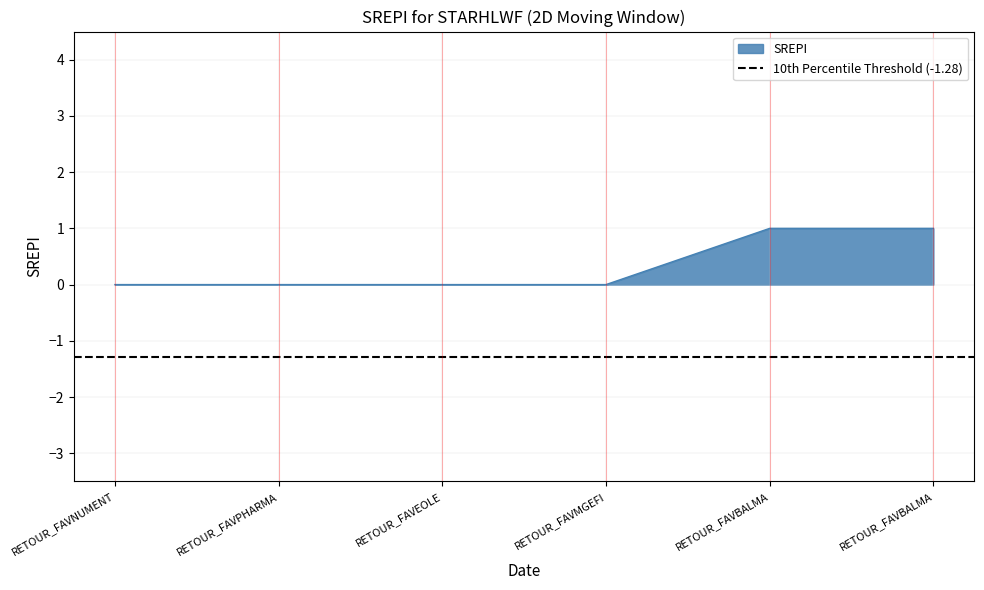

How many values are above zero?

2